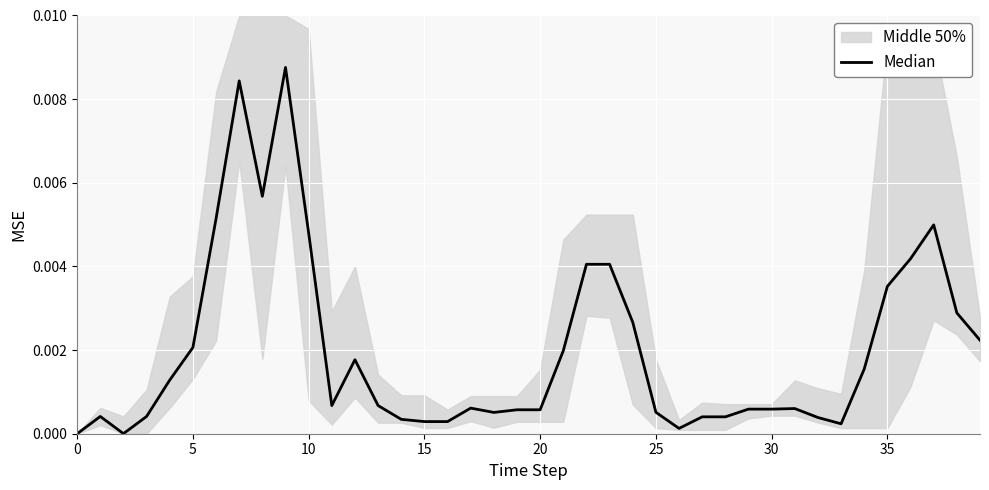

How many lines are shown in the chart?

1